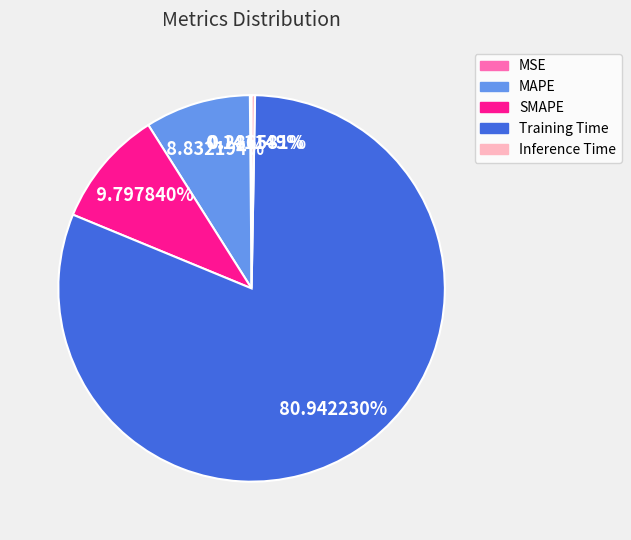

Combined, do Training Time and MAPE account for over 50%?

Yes